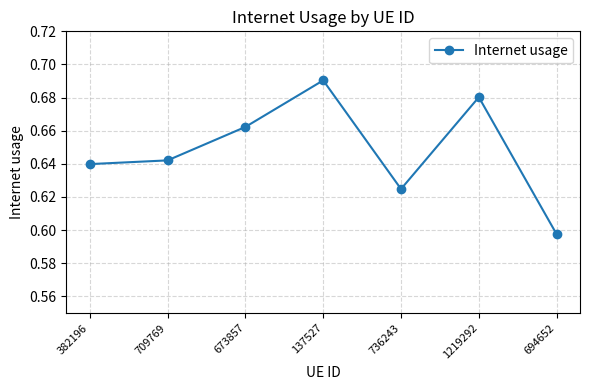

Rank the categories by value from highest to lowest.

137527, 1219292, 673857, 709769, 382196, 736243, 694652